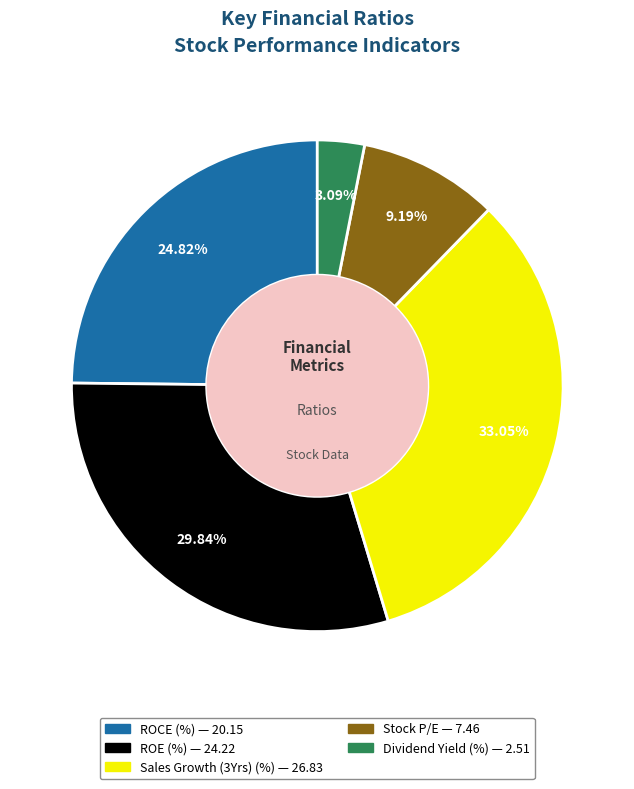

To the nearest percent, what percentage of the pie is ROCE (%)?

25%